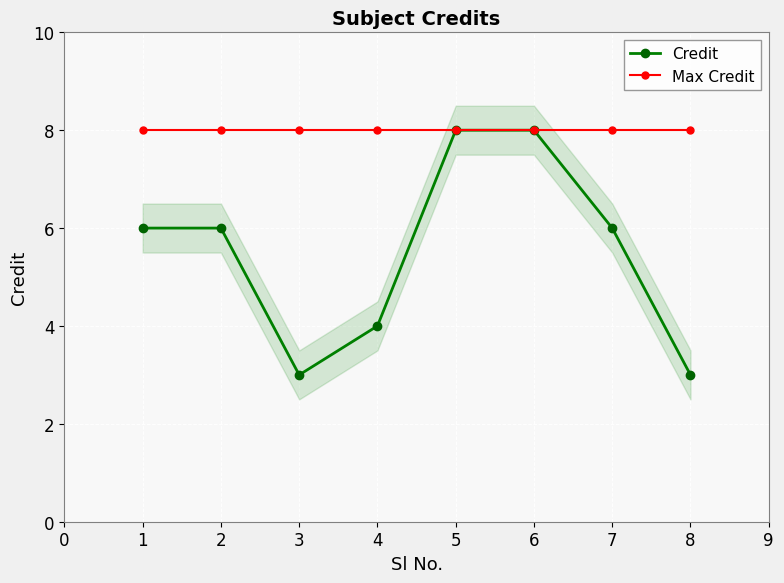

Reading left to right, transcribe all the data shown in this chart.

Credit: 6	6	3	4	8	8	6	3
Max Credit: 8	8	8	8	8	8	8	8